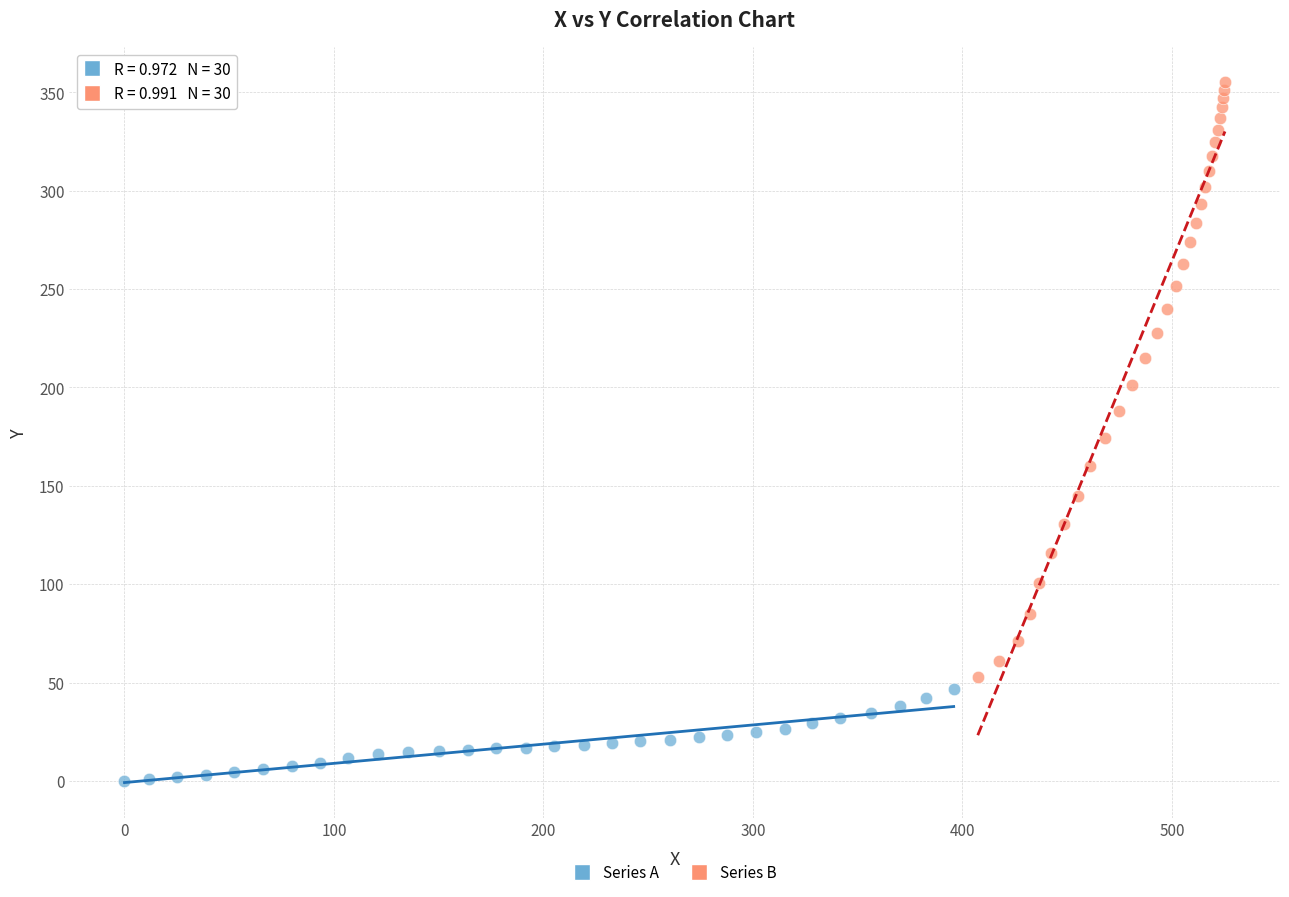

Which series has the widest spread of Y values?

Series B